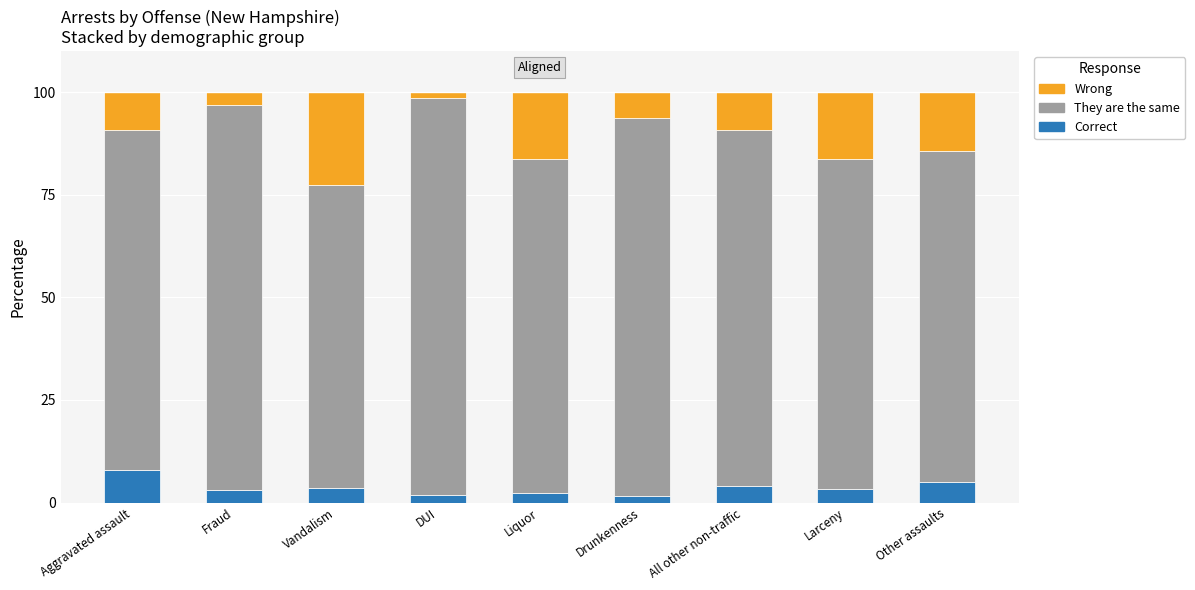

Read the Correct value at All other non-traffic.

4.1